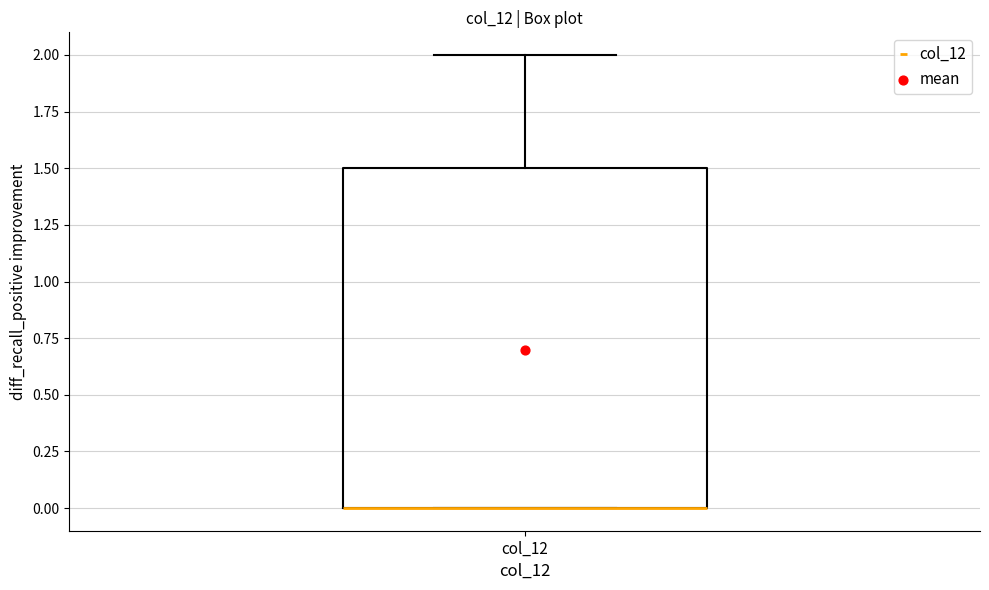

Where is the upper edge of the box for col_12 on the y-axis? The values are not printed on the chart, so give them approximately, as read against the axis.

1.5